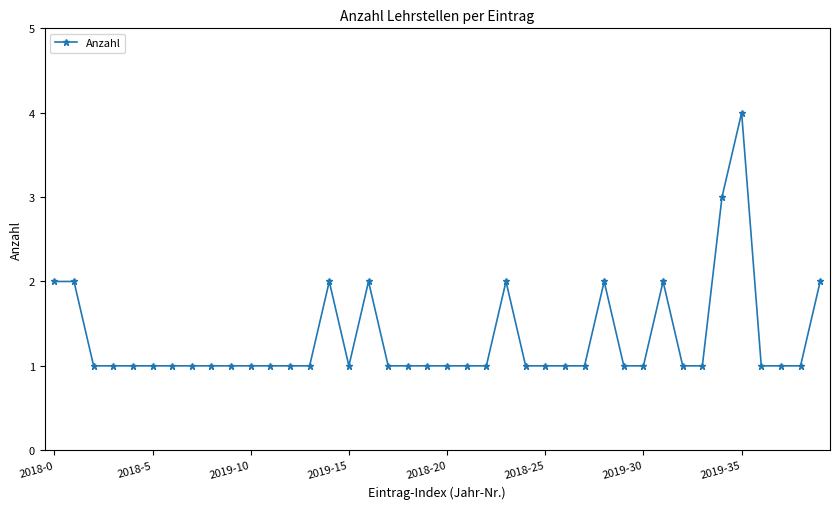

What is the greatest value displayed?

4